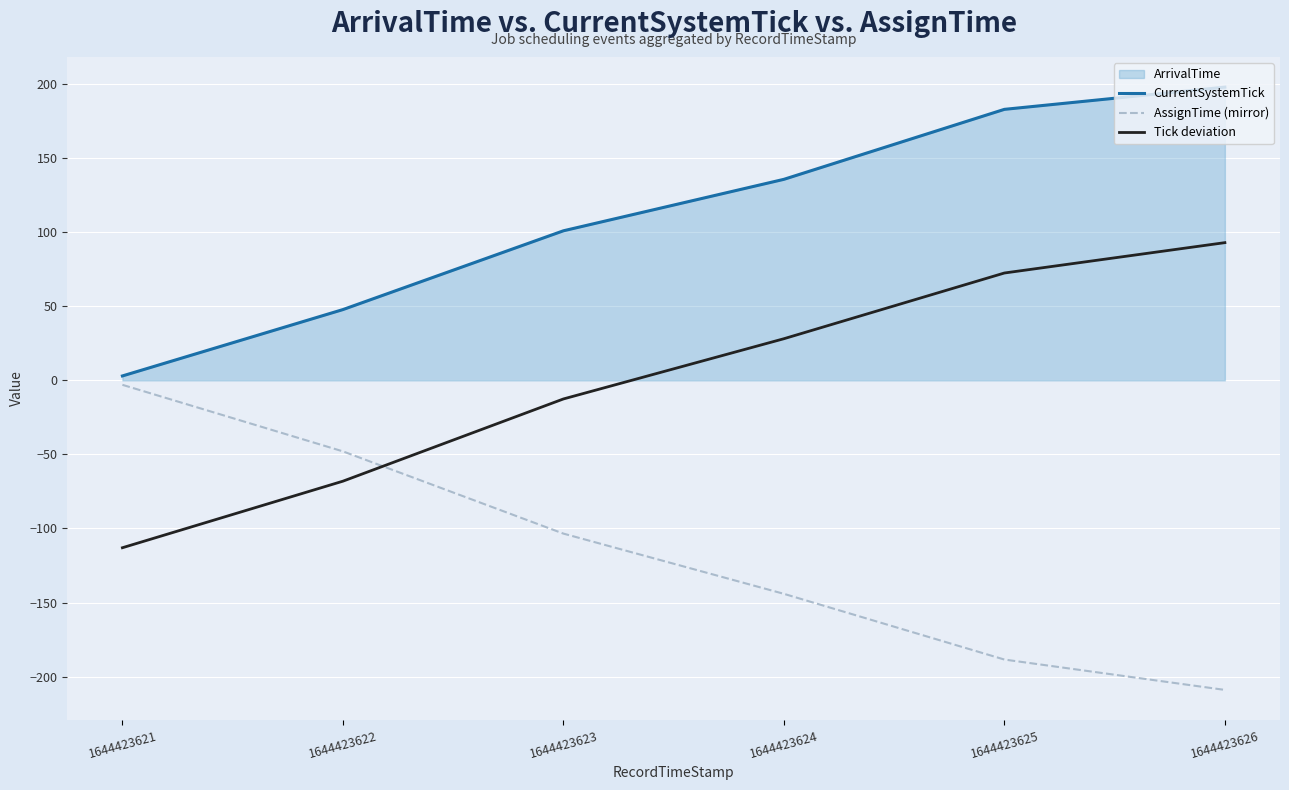

Rank the series at 1644423622 from lowest to highest value.

Tick deviation, AssignTime (mirror), CurrentSystemTick